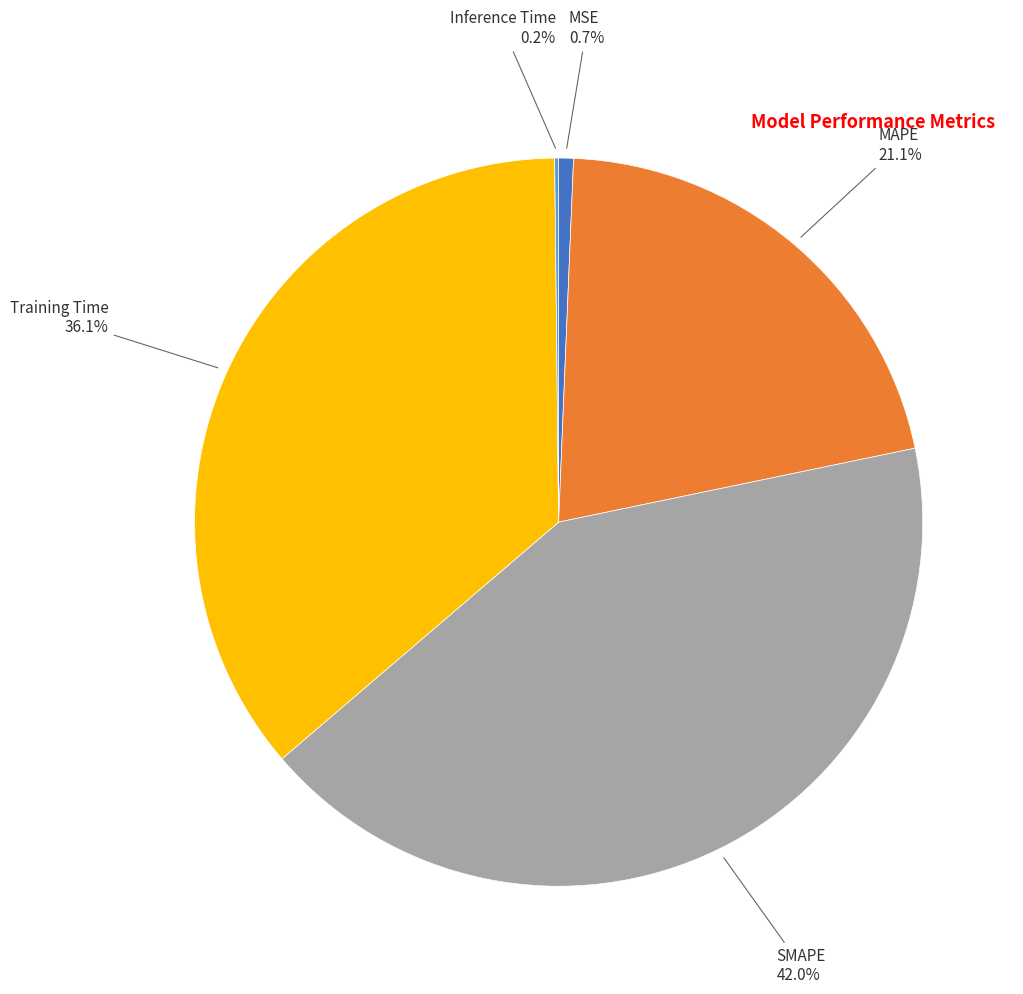

Is there a majority slice in this chart?

No